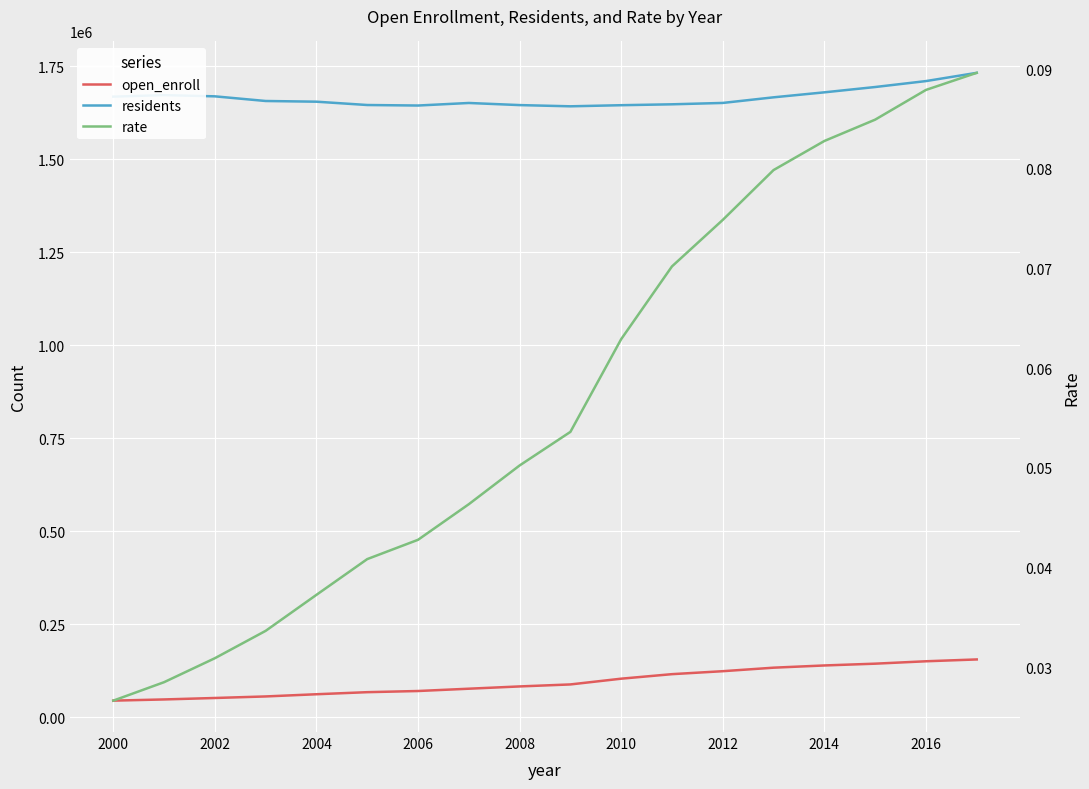

What is the average value of the residents series?

1665058.6